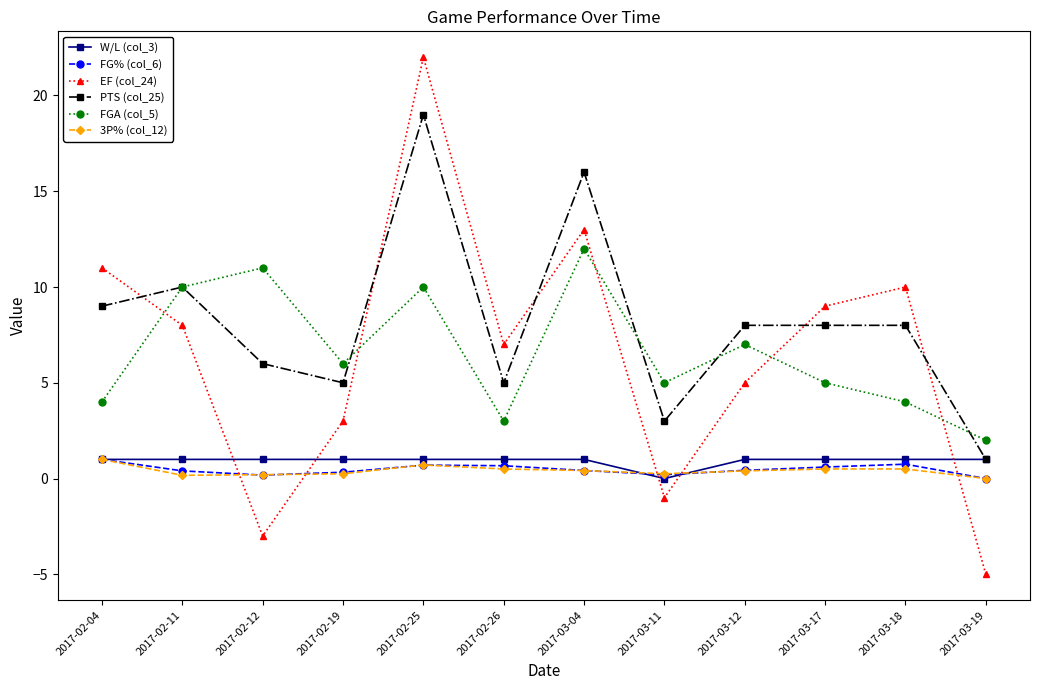

How many times do W/L (col_3) and EF (col_24) cross each other?

5